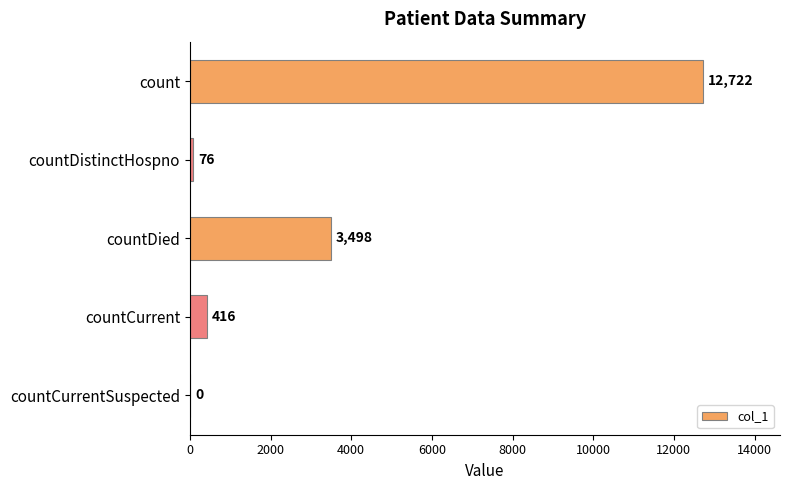

What is the sum of the values at count and countDied?

16220